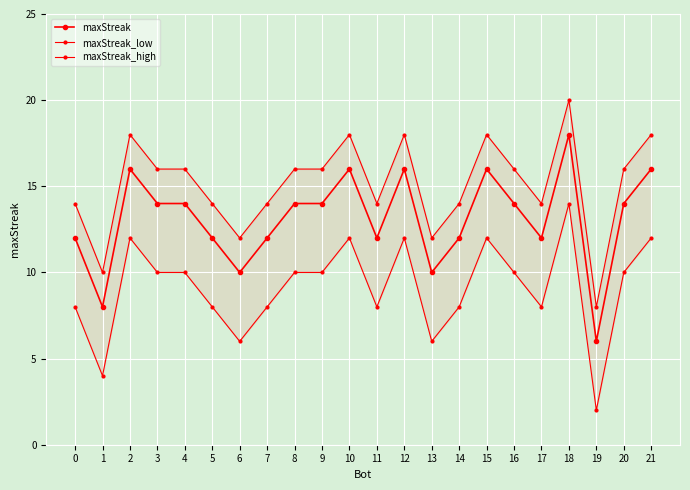

At which label does maxStreak reach its peak?

18